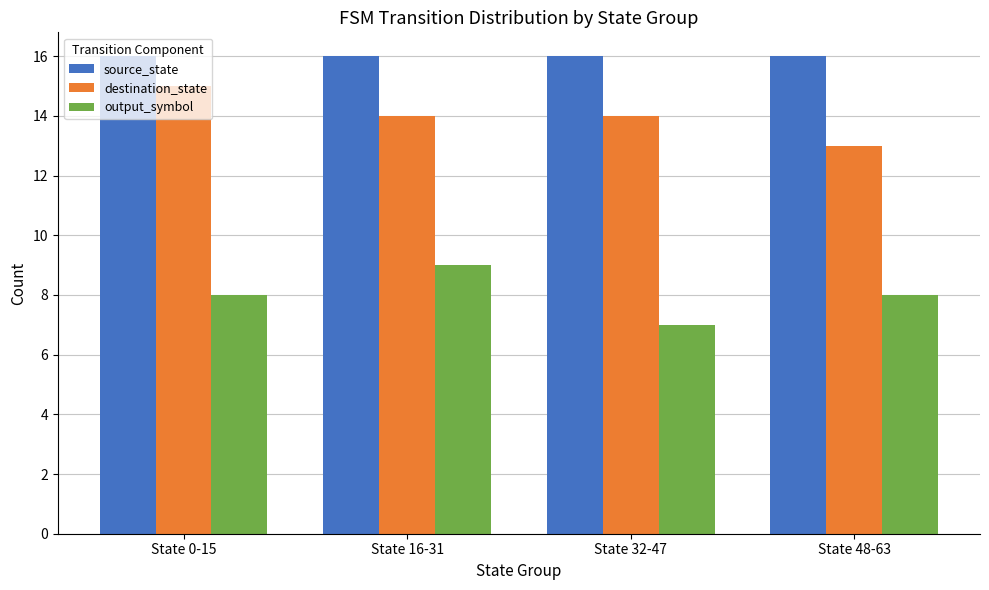

What is the lowest value of the output_symbol series?

7